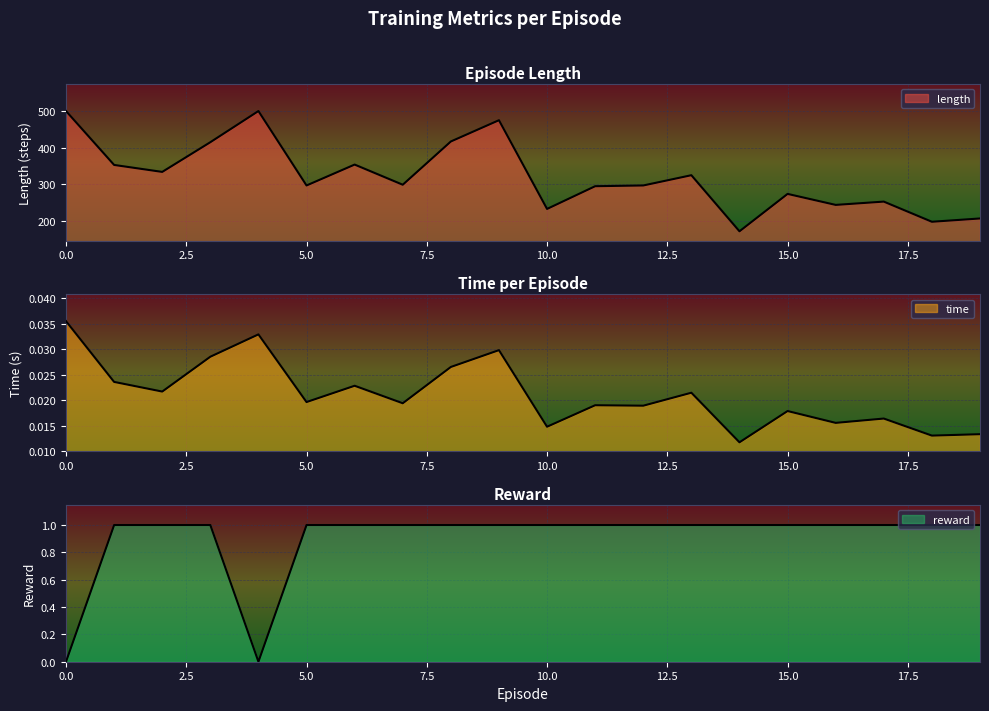

The value of time at 4 is 0.0. True or false?

False